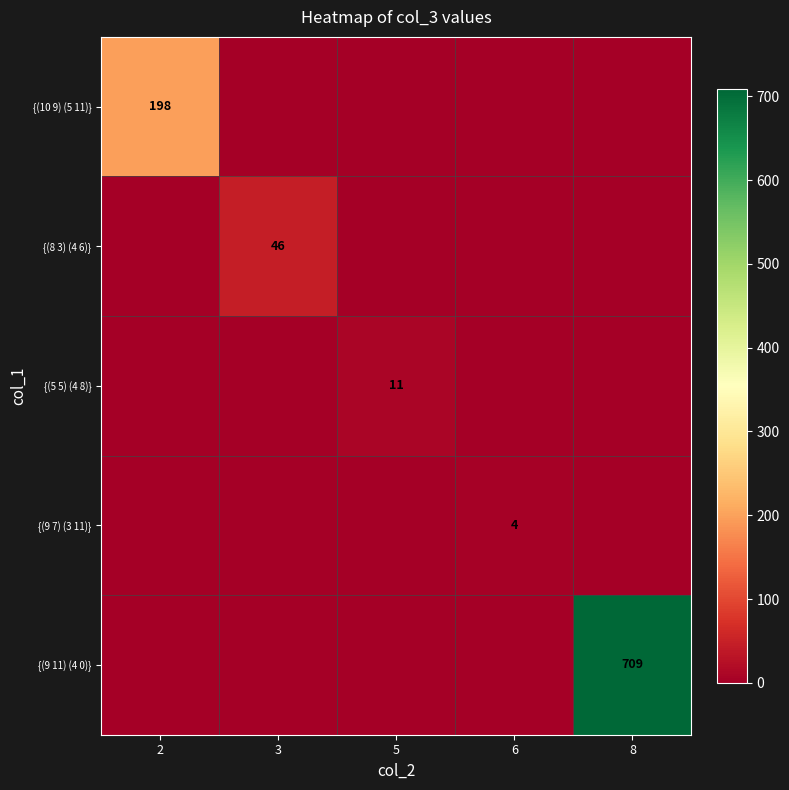

At 3, list the series in order from smallest to largest.

{(10 9) (5 11)}, {(5 5) (4 8)}, {(9 7) (3 11)}, {(9 11) (4 0)}, {(8 3) (4 6)}